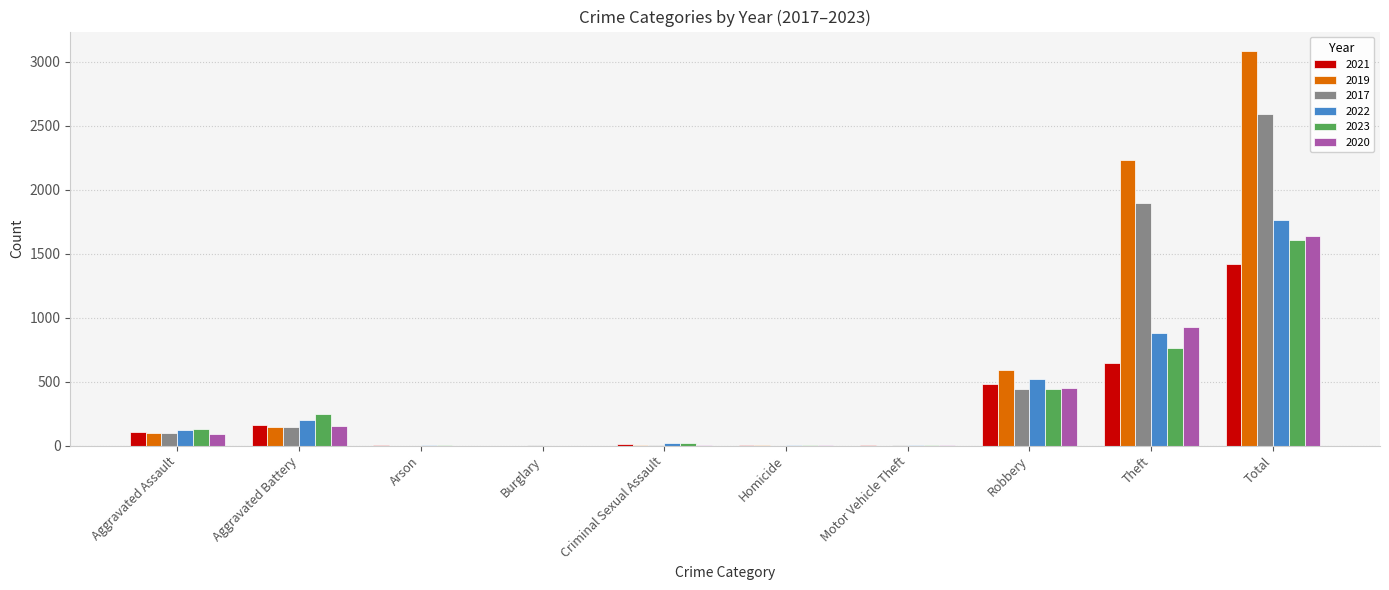

At which category is the sum across all series the highest?

Total